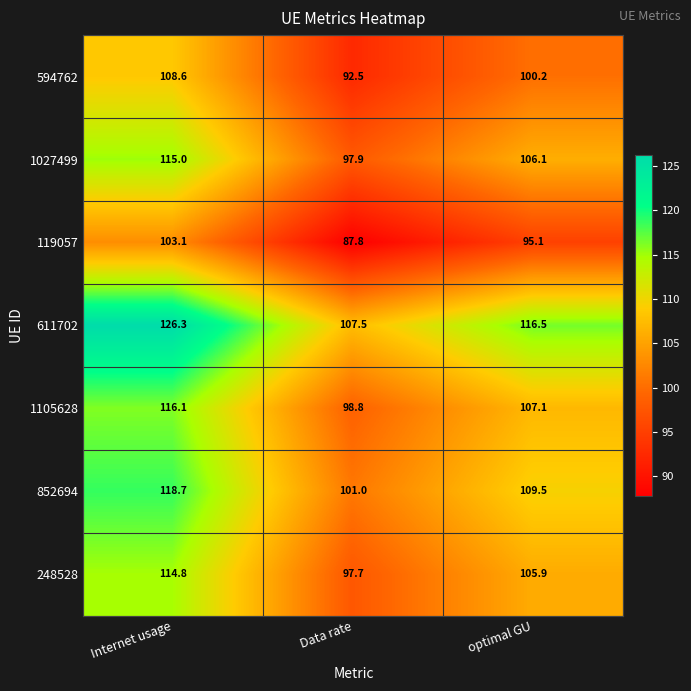

Which series has the largest range (max minus min)?

611702